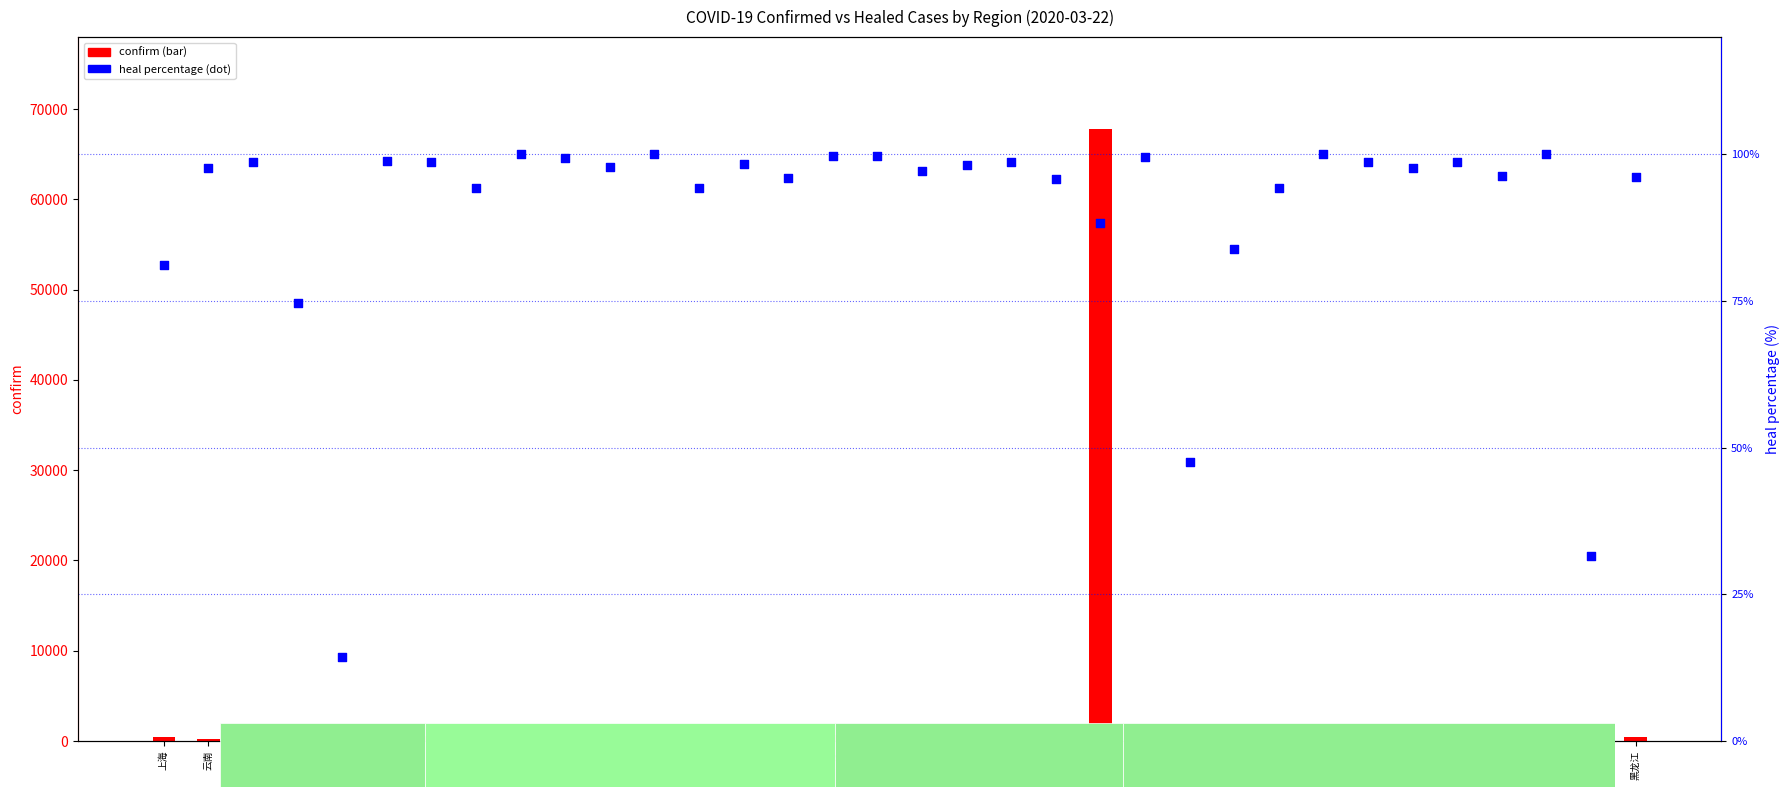

Which series contains the highest Y value?

confirm